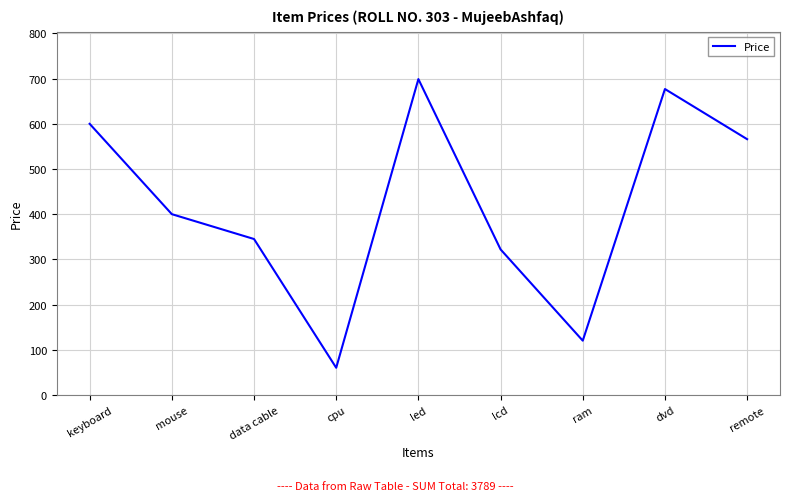

List the labels in order of value, smallest first.

cpu, ram, lcd, data cable, mouse, remote, keyboard, dvd, led